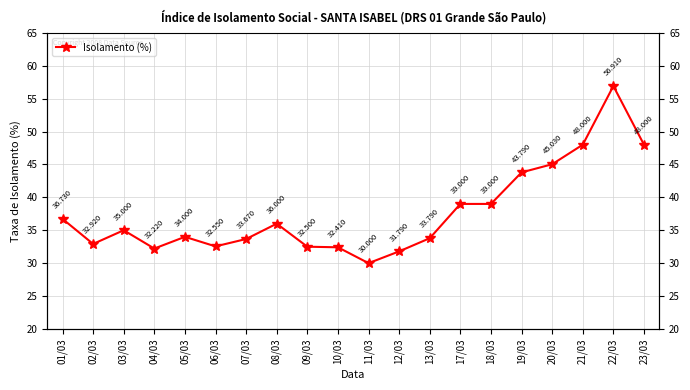

Where is the first local minimum?

02/03